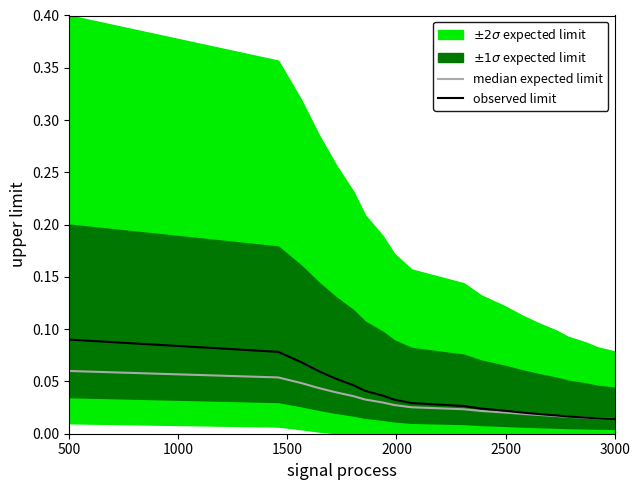

The value of observed limit at 17 is 0.0. True or false?

False